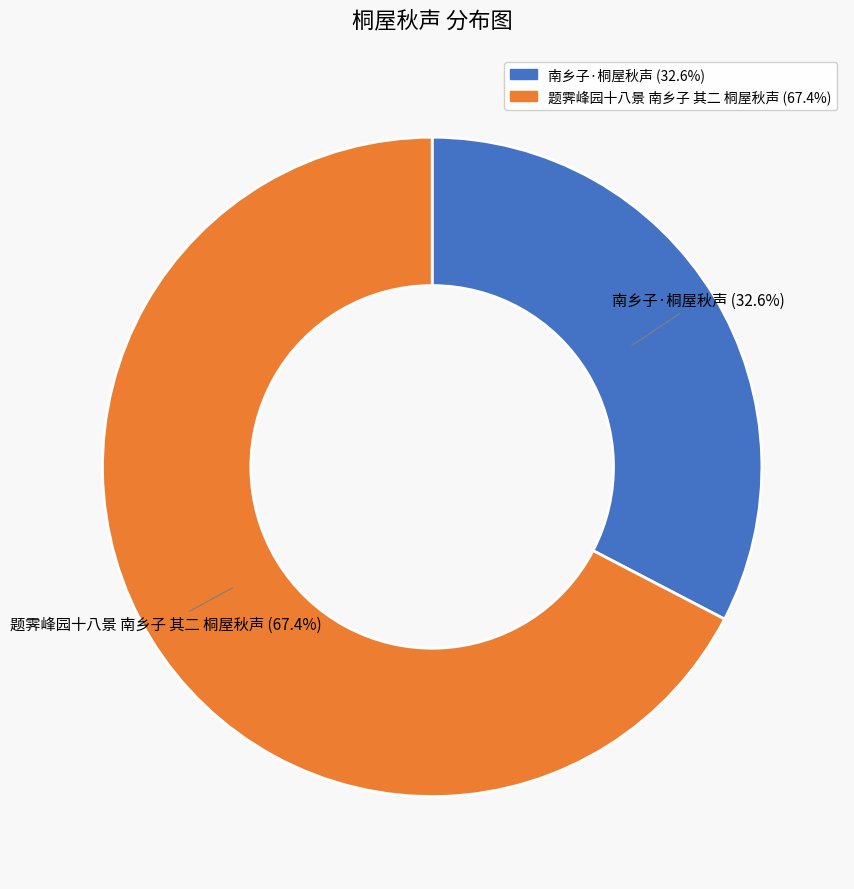

Count the number of slices in the pie.

2